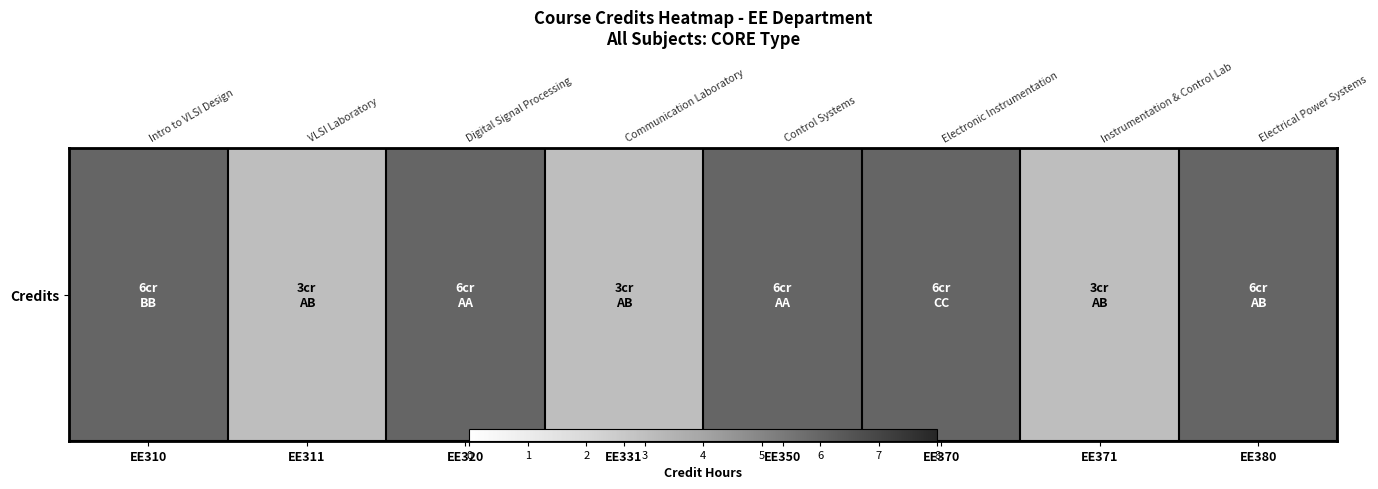

What is the maximum value shown in the chart?

6